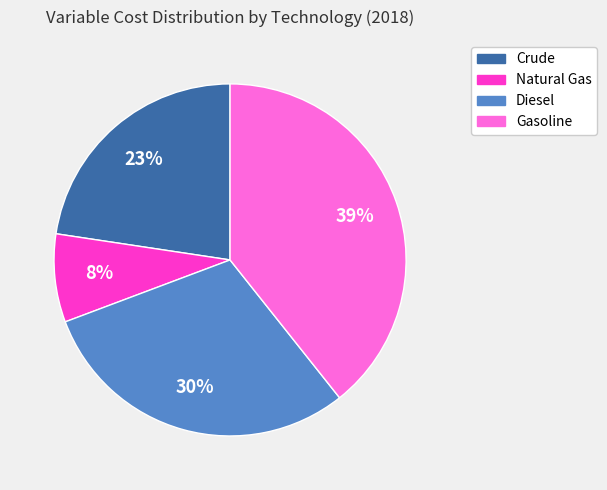

How many slices are in this pie chart?

4